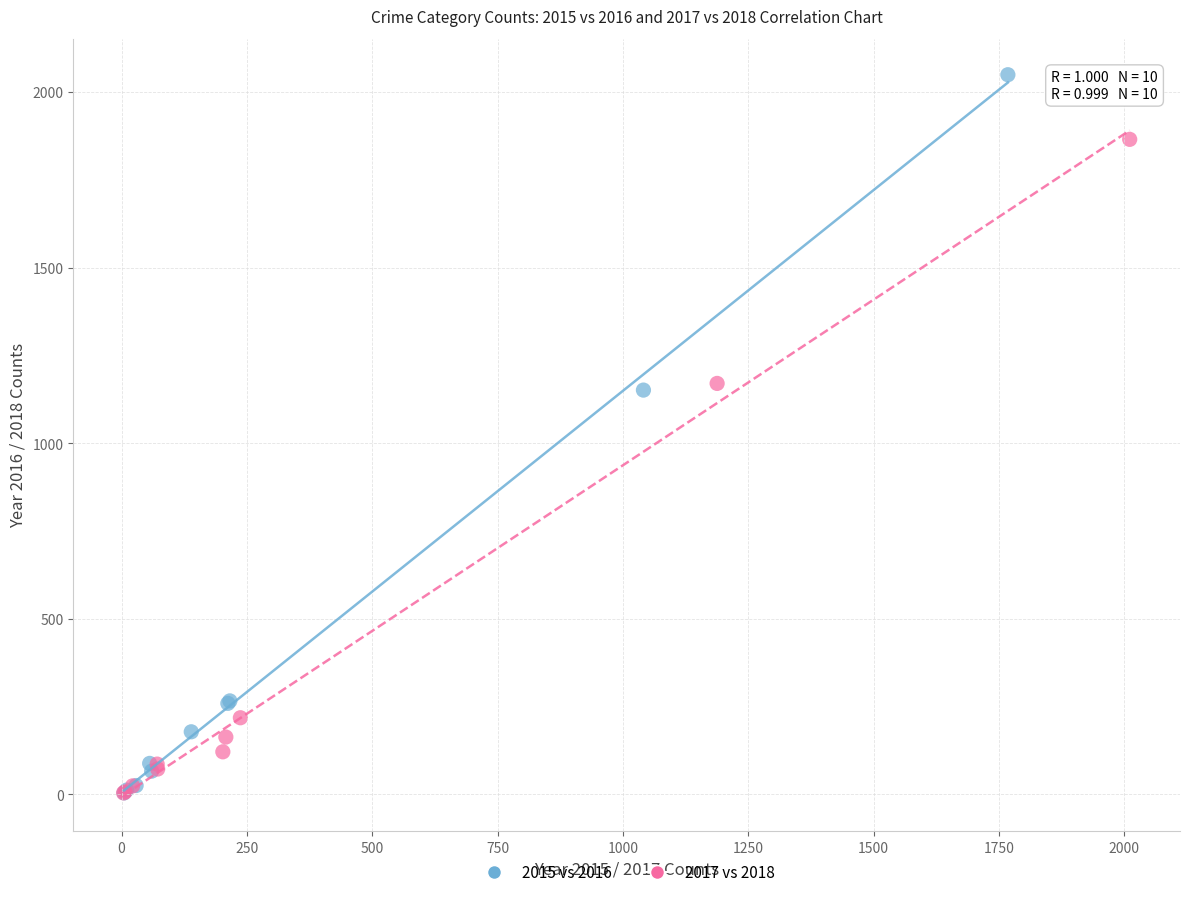

Which series has the largest Y range (max minus min)?

2015 vs 2016